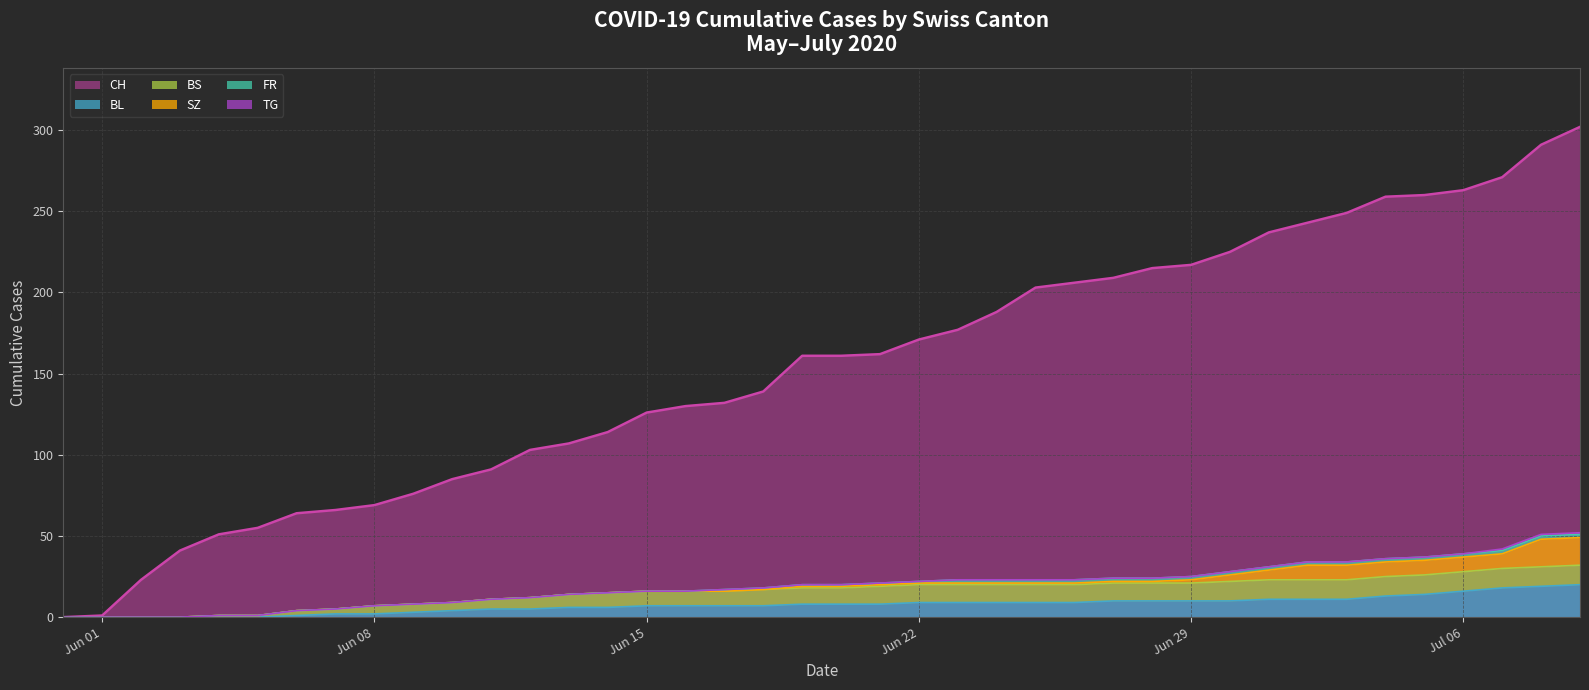

List the series in order of their peak value, lowest first.

TG, FR, BS, SZ, BL, CH